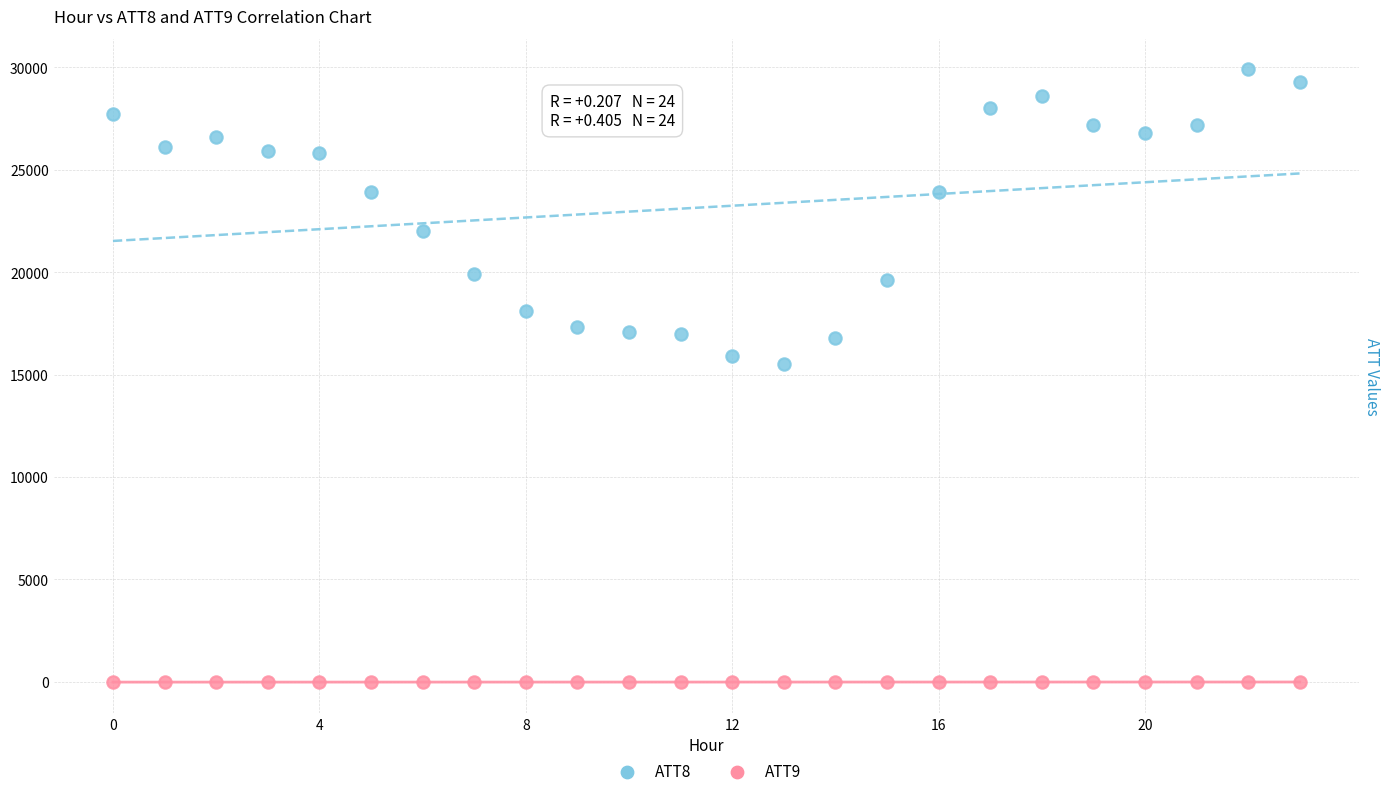

Which series contains the highest Y value?

ATT8